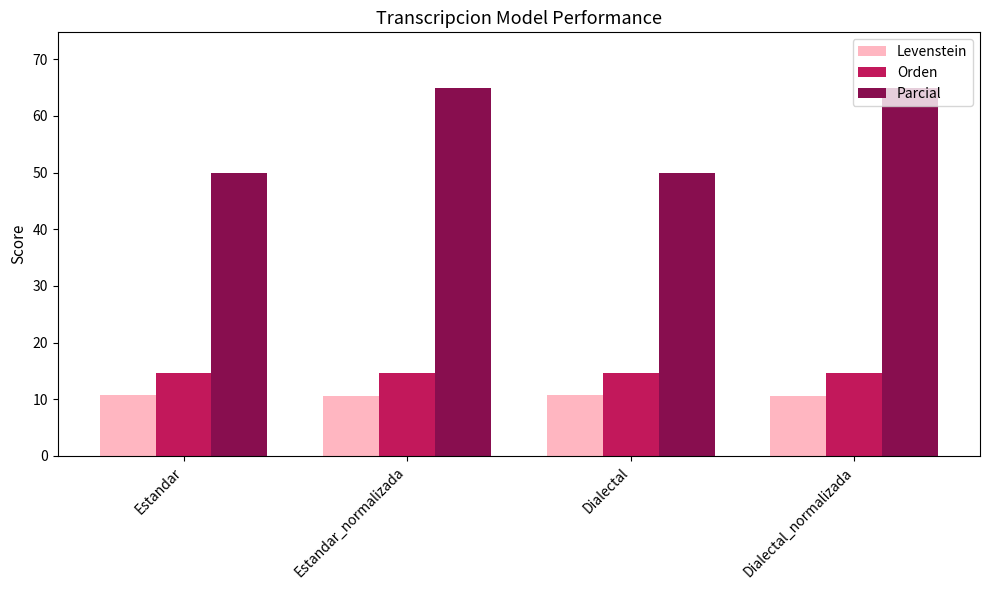

The Parcial series shows 50.0 at Estandar. True or false?

True